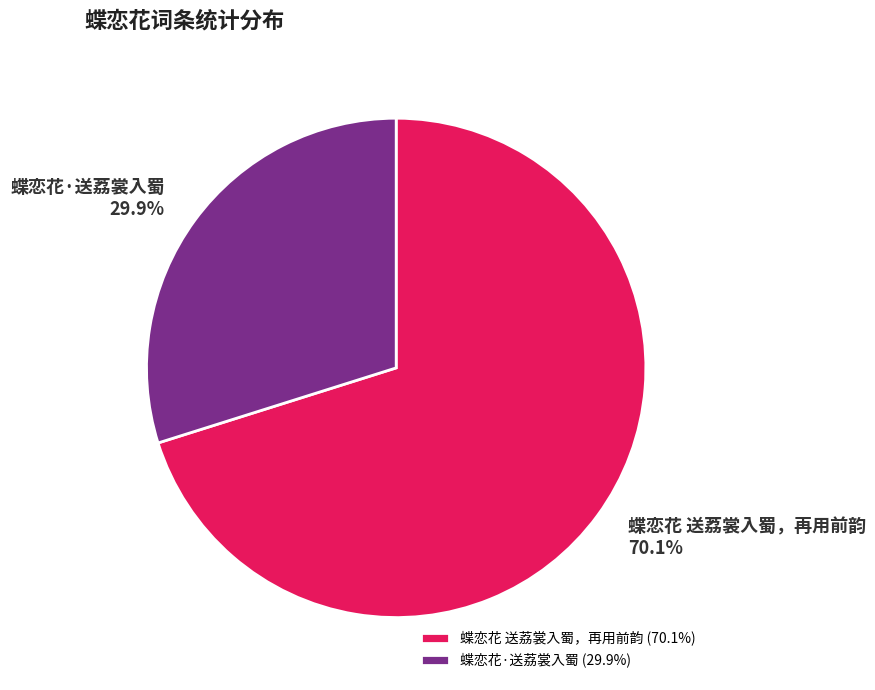

Between 蝶恋花 送荔裳入蜀，再用前韵 and 蝶恋花·送荔裳入蜀, which is larger?

蝶恋花 送荔裳入蜀，再用前韵